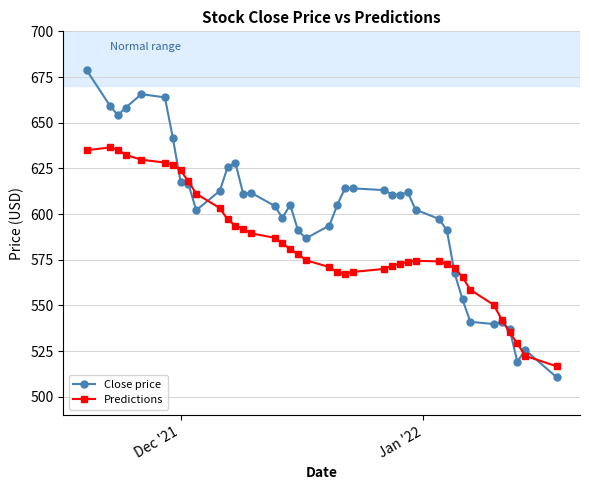

Which series has the widest spread of values?

Close price